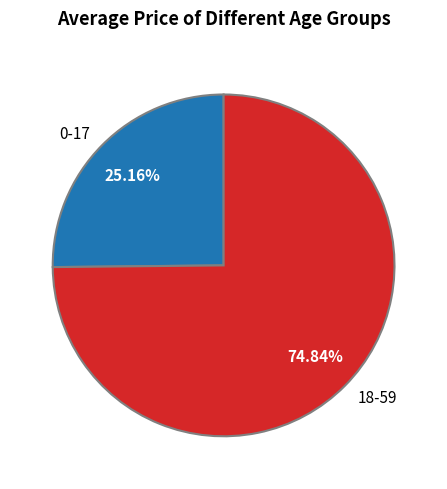

The 18-59 slice represents 75% of the pie. True or false?

True